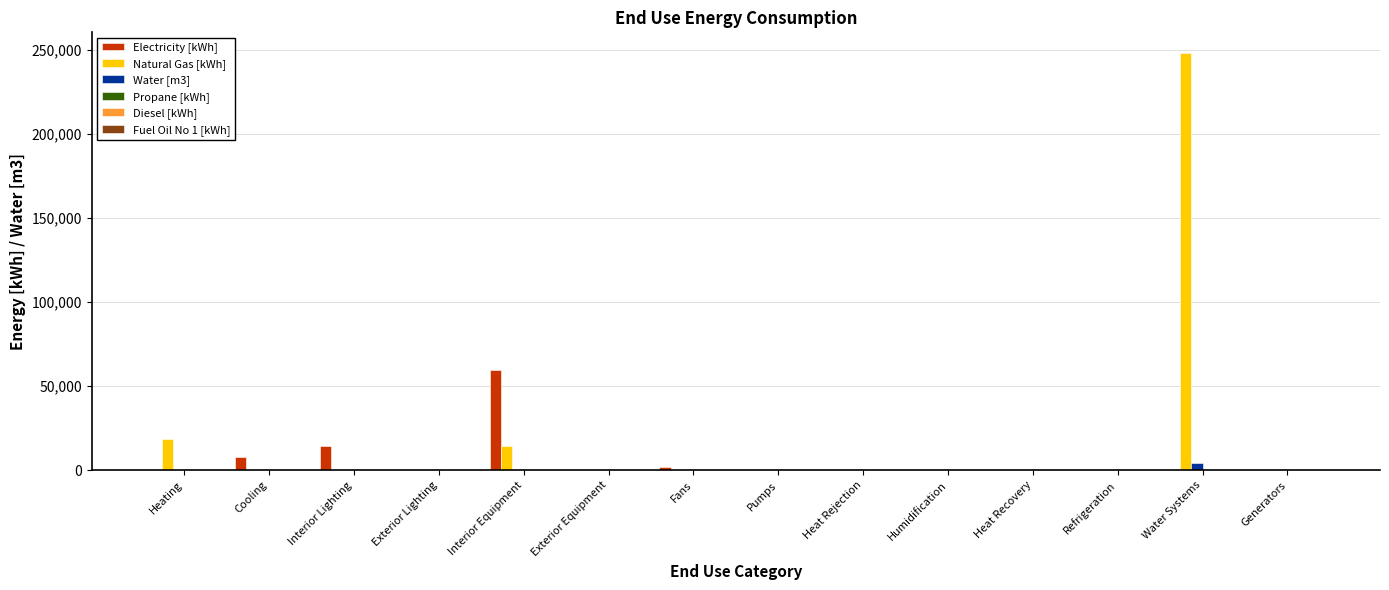

Which category has the highest value across all series?

Water Systems